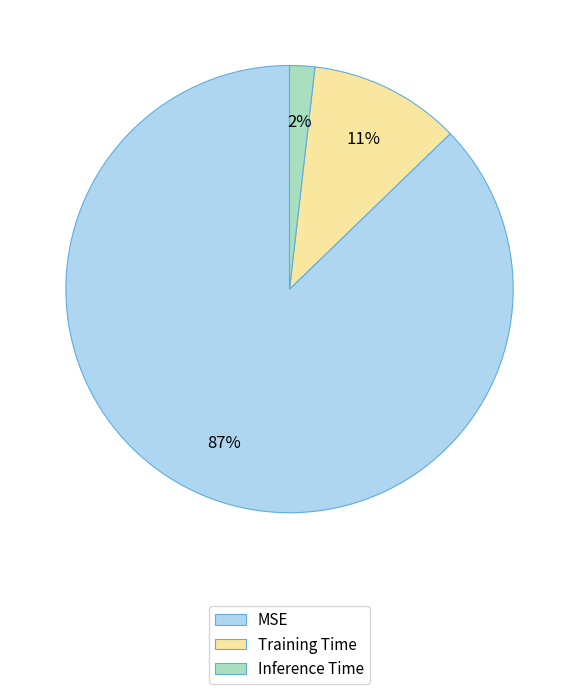

Which has a higher value, Inference Time or MSE?

MSE